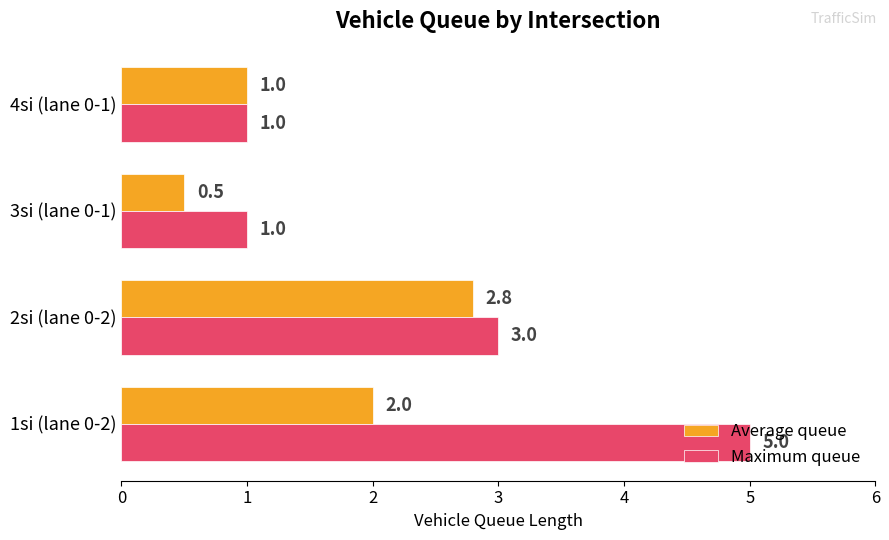

Where is Average queue nearest to the value 1?

4si (lane 0-1)